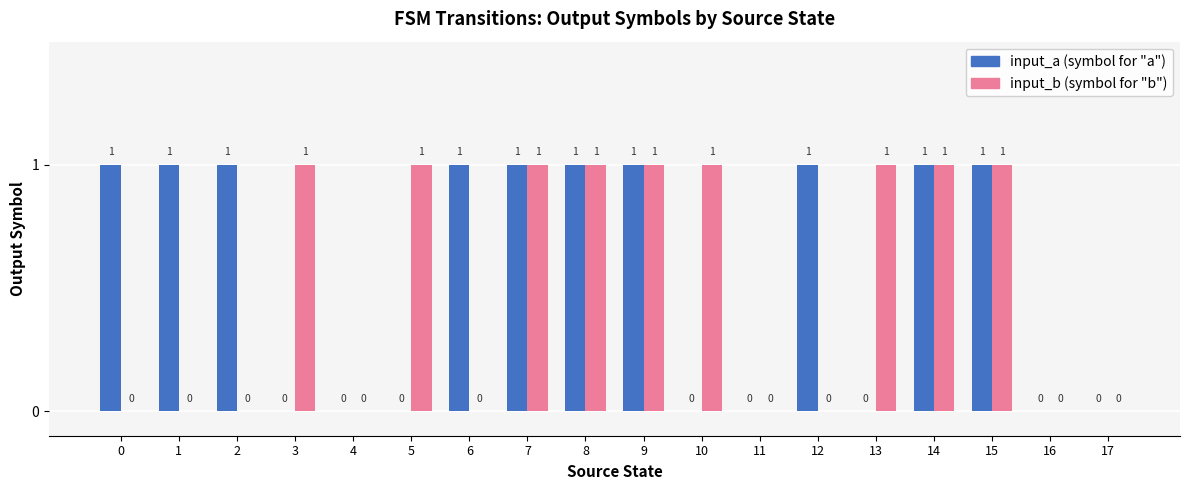

Reading left to right, transcribe all the data shown in this chart.

input_a: 0=1	1=1	2=1	3=0	4=0	5=0	6=1	7=1	8=1	9=1	10=0	11=0	12=1	13=0	14=1	15=1	16=0	17=0
input_b: 0=0	1=0	2=0	3=1	4=0	5=1	6=0	7=1	8=1	9=1	10=1	11=0	12=0	13=1	14=1	15=1	16=0	17=0